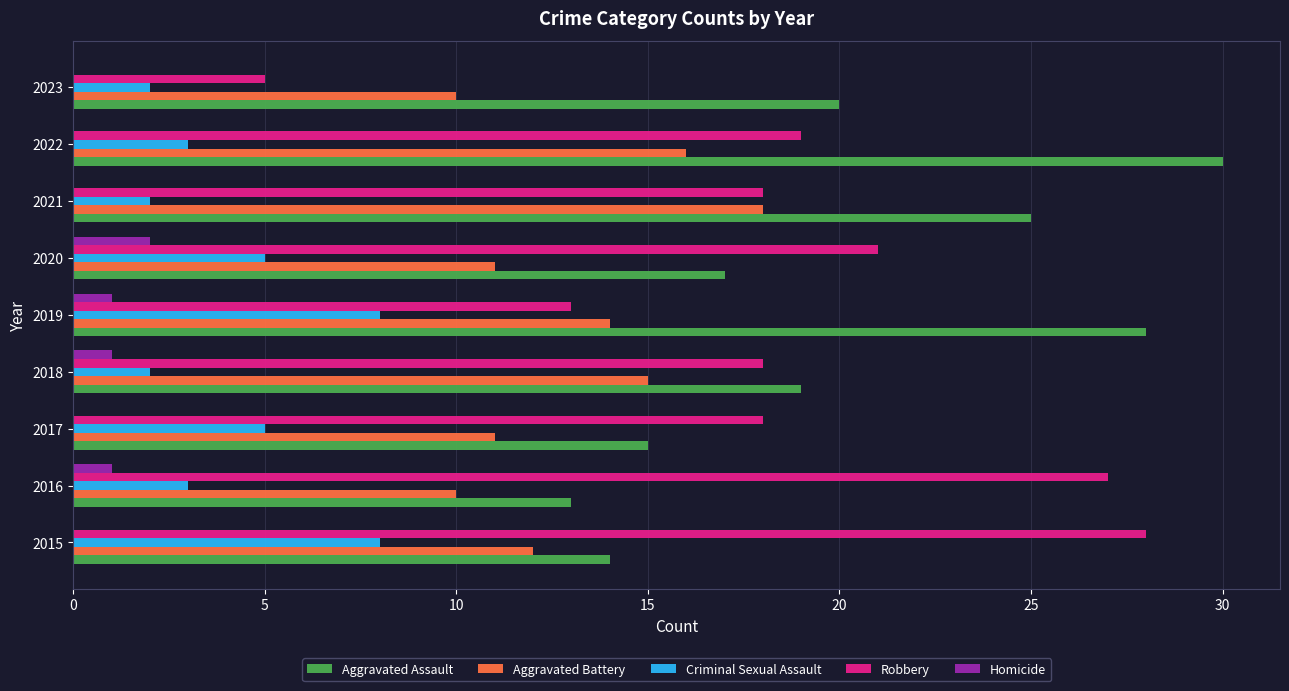

What value does the Robbery series have at 2022?

19